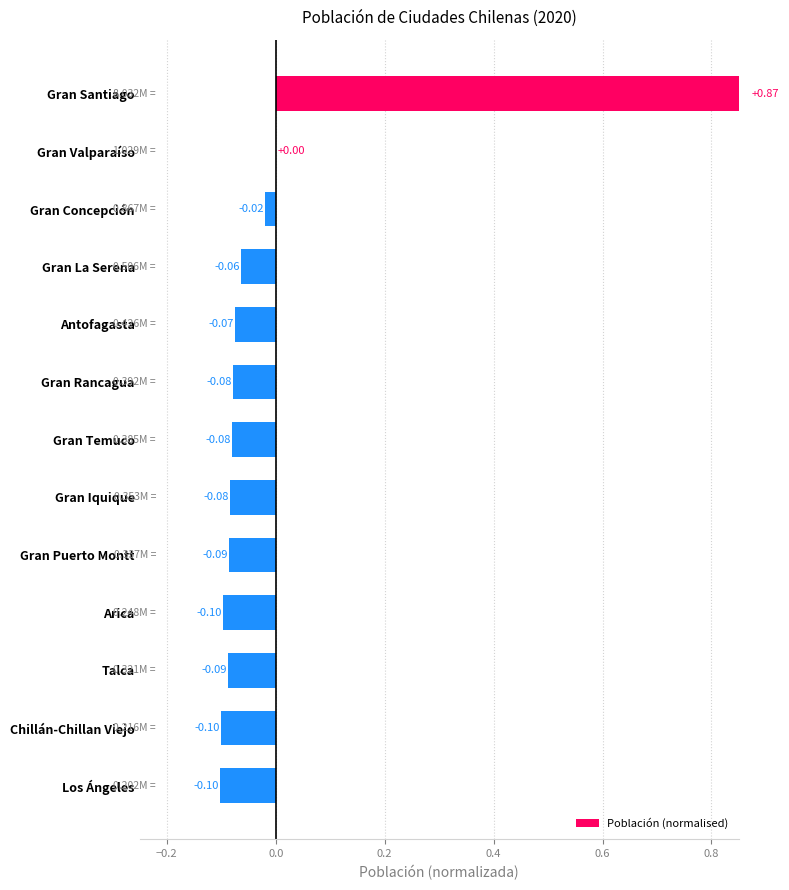

What is the minimum value shown in the chart?

-0.1